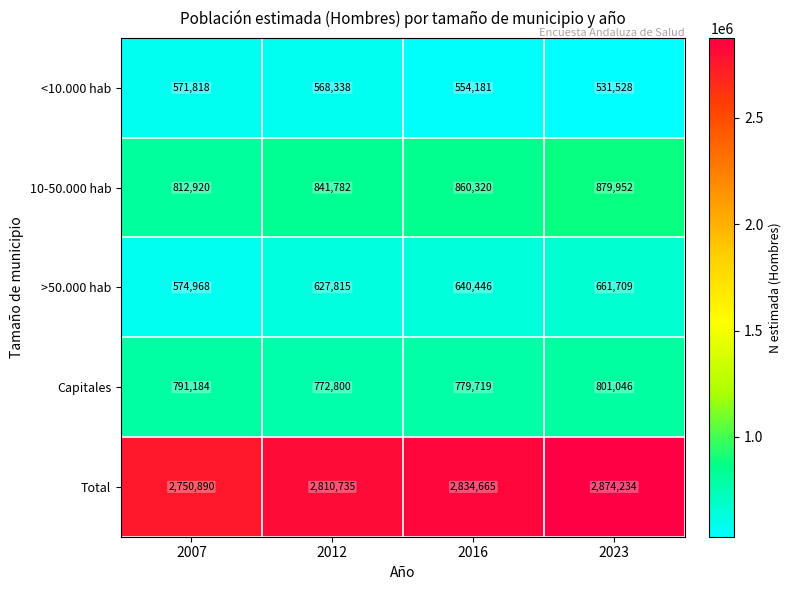

Rank the series by their maximum value, from highest to lowest.

Total, 10-50.000 hab, Capitales, >50.000 hab, <10.000 hab